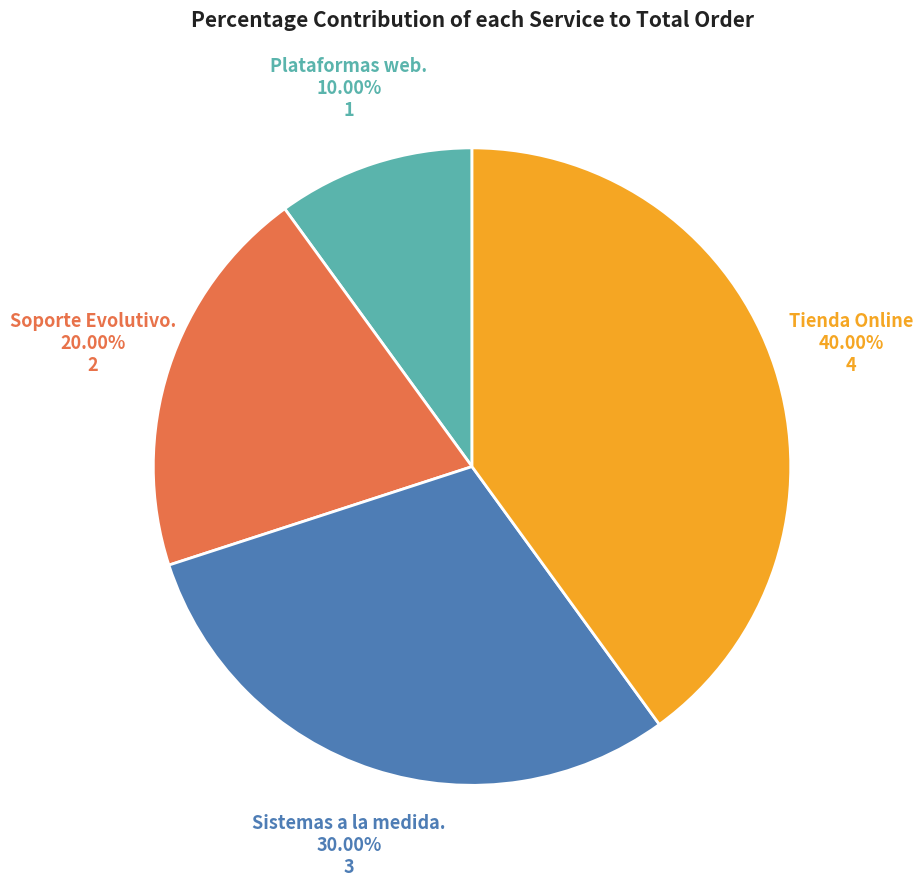

Which has a higher value, Sistemas a la medida. or Tienda Online?

Tienda Online